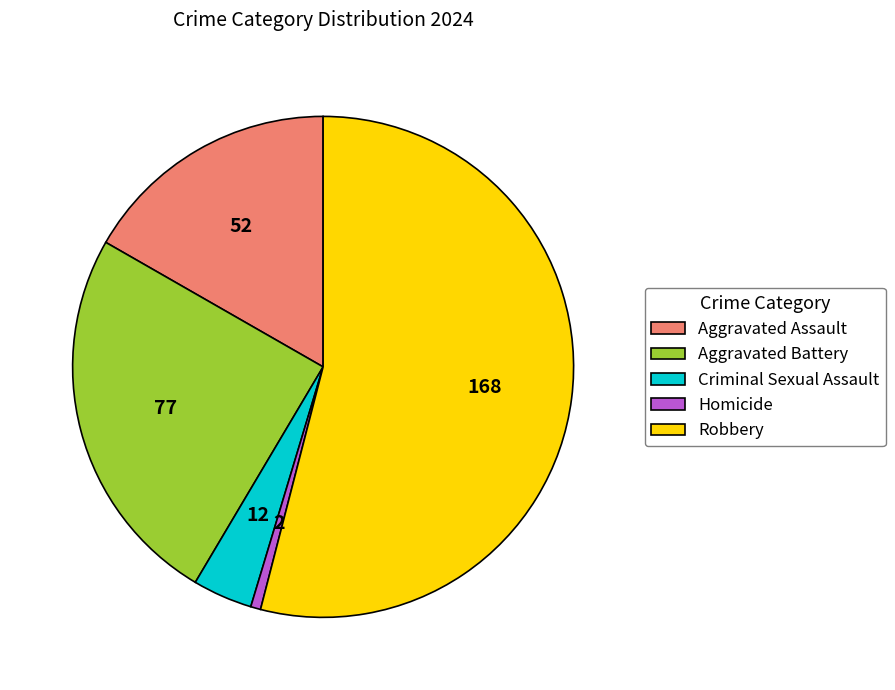

Rank the categories by value from lowest to highest.

Homicide, Criminal Sexual Assault, Aggravated Assault, Aggravated Battery, Robbery